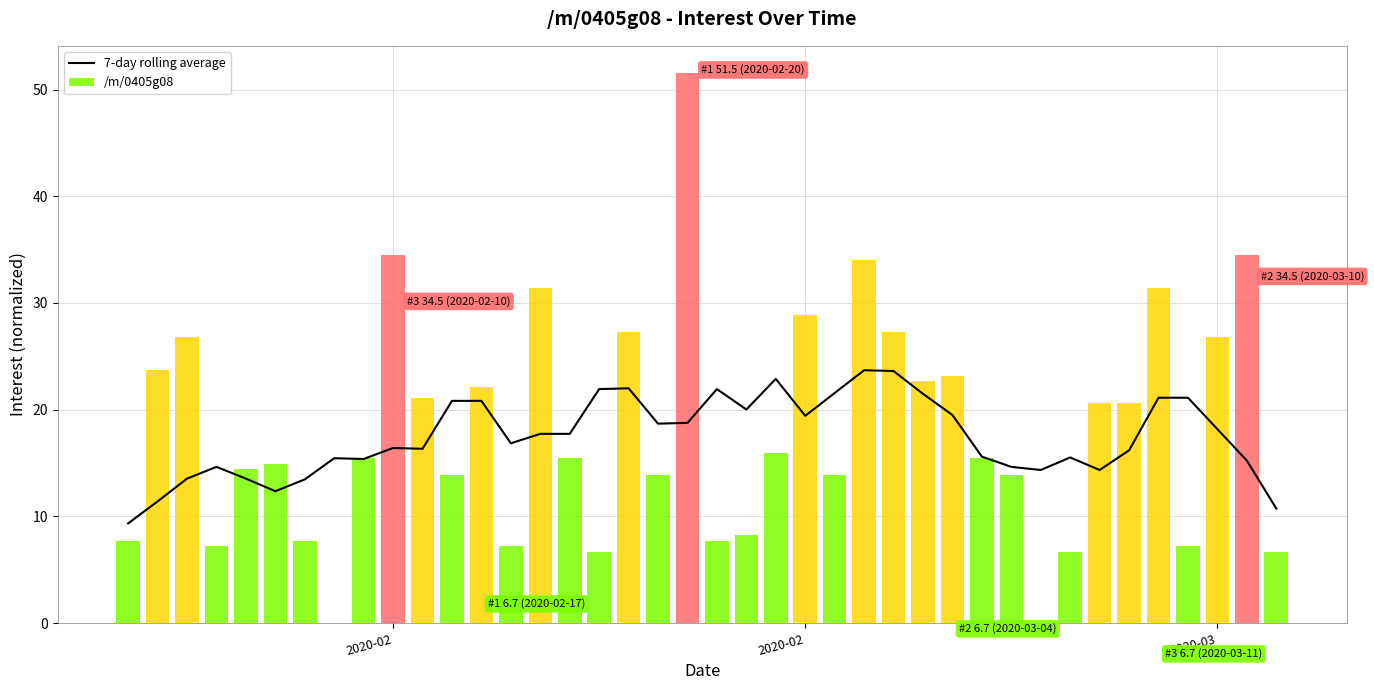

How many values are below 17?

20